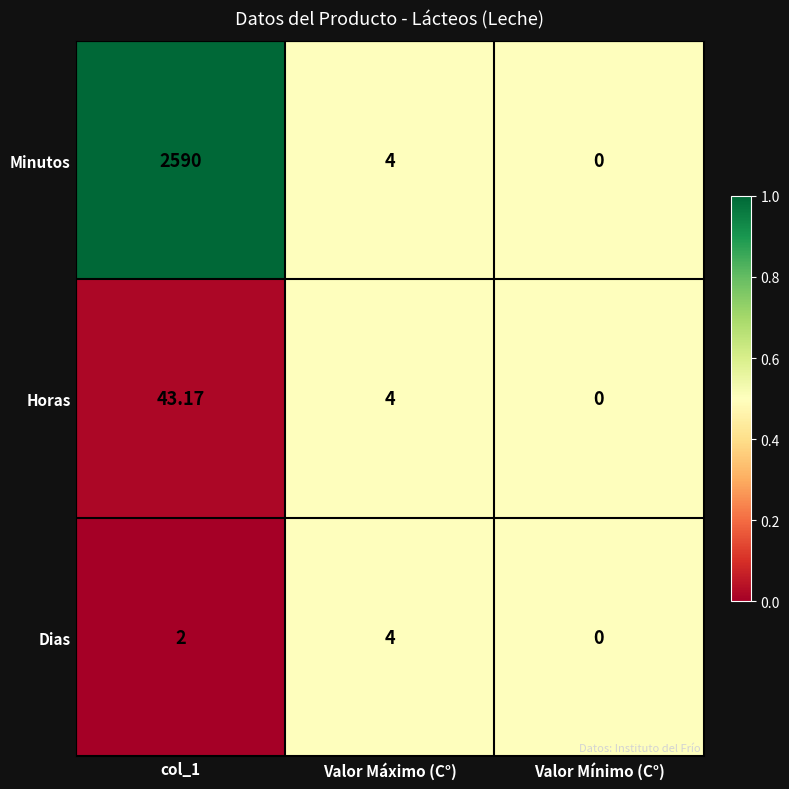

What is the greatest value displayed?

2590.0